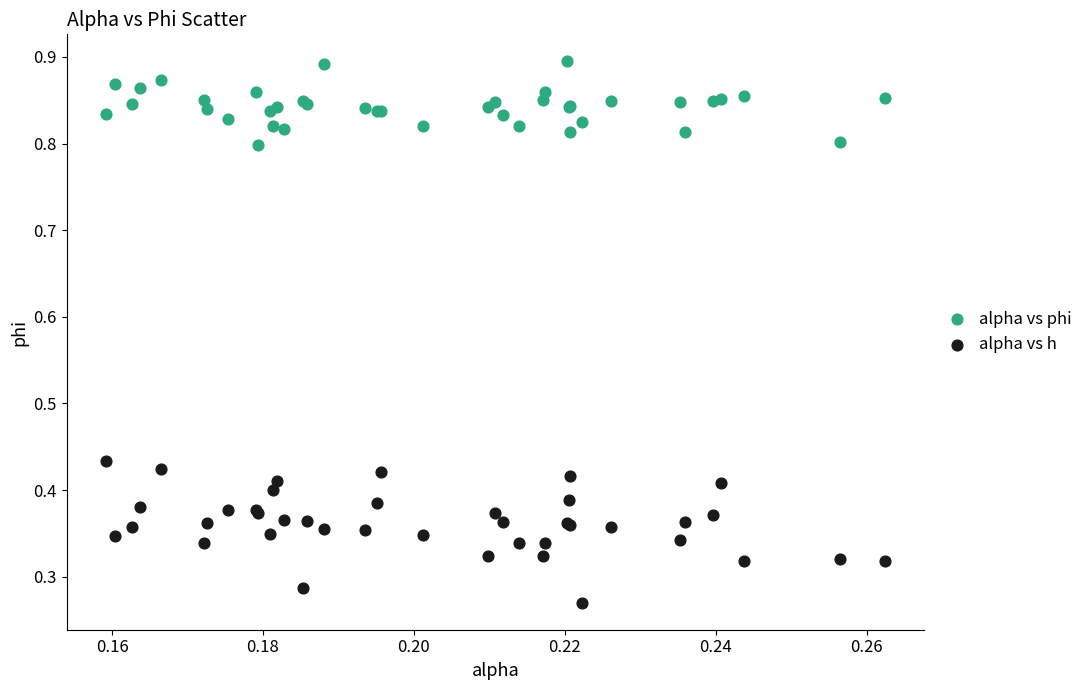

What are all the series names shown in the legend?

alpha vs phi, alpha vs h